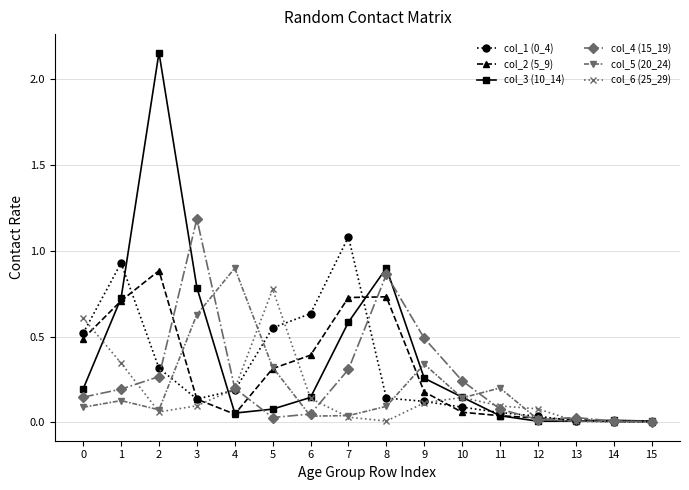

True or false: col_1 (0_4) has more than 1 points higher than both neighbors.

True